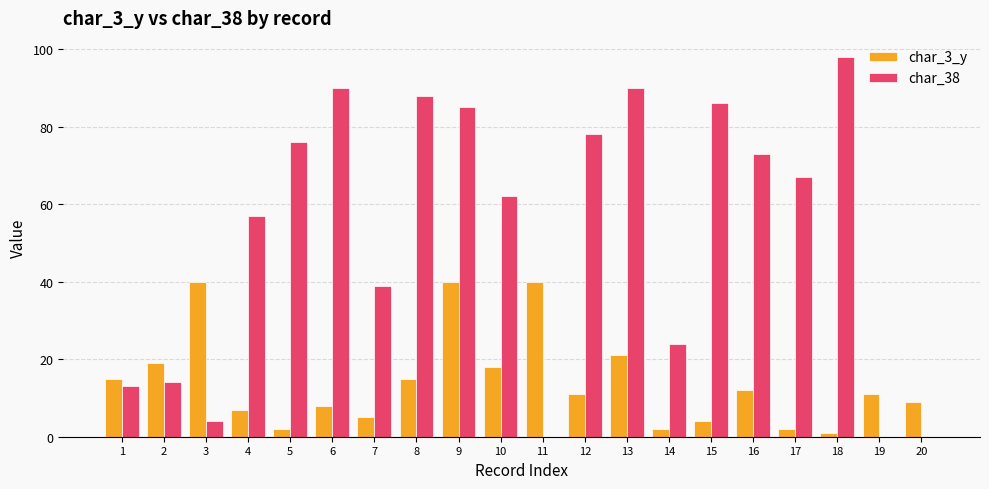

At which label does char_38 first exceed 67?

5